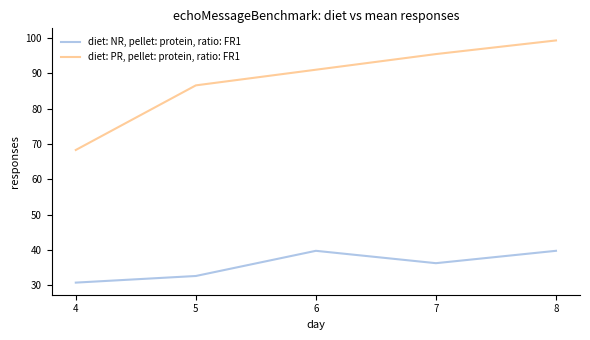

Is it true that diet: NR, pellet: protein, ratio: FR1 equals 60.6 at 7?

False